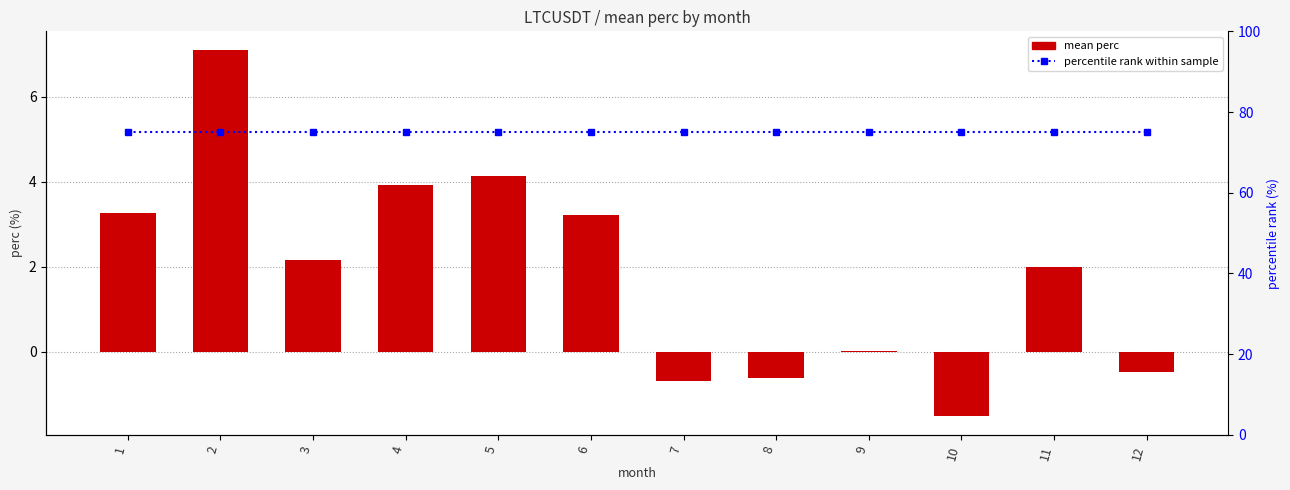

At 11, list the series in order from largest to smallest.

percentile rank within sample, mean perc